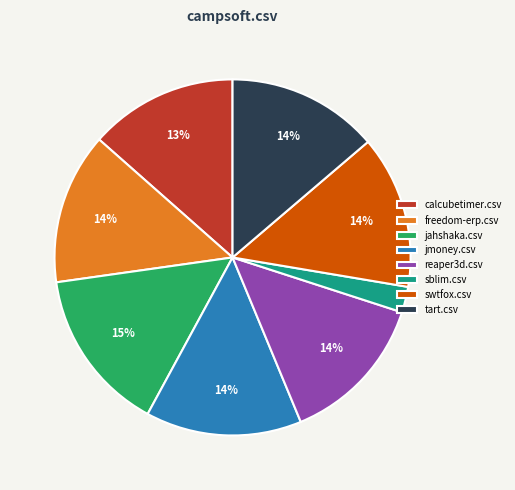

Is there a majority slice in this chart?

No